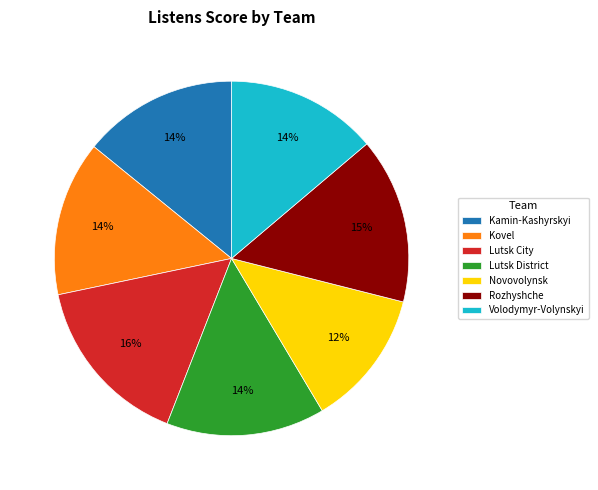

What is the largest slice in the pie chart?

Lutsk City